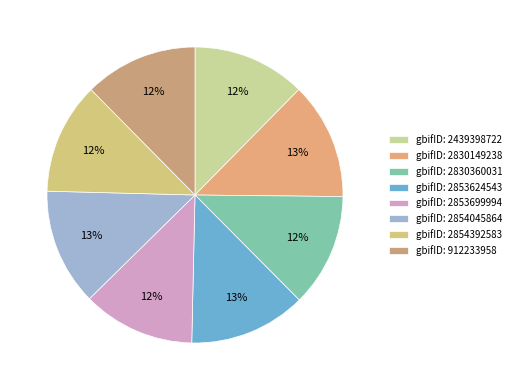

How many segments does this pie chart have?

8